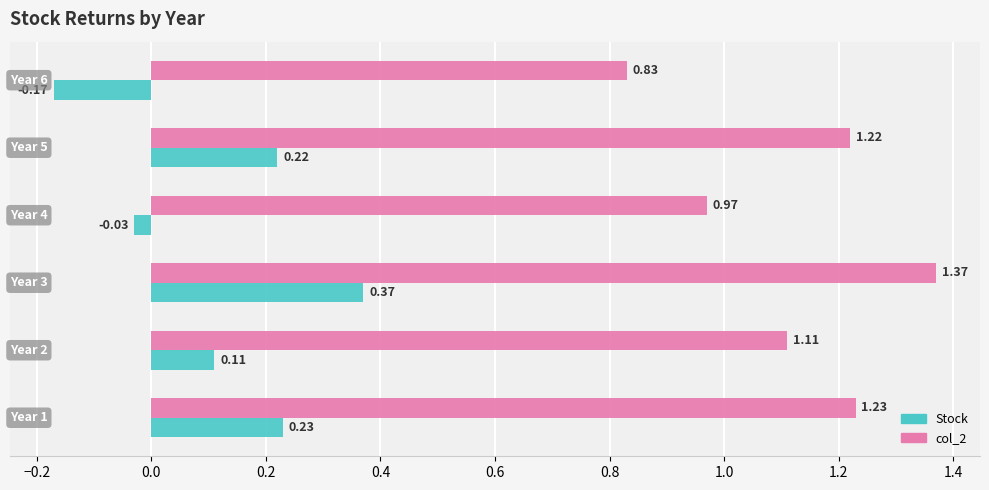

What is the sum of all Stock values?

0.7